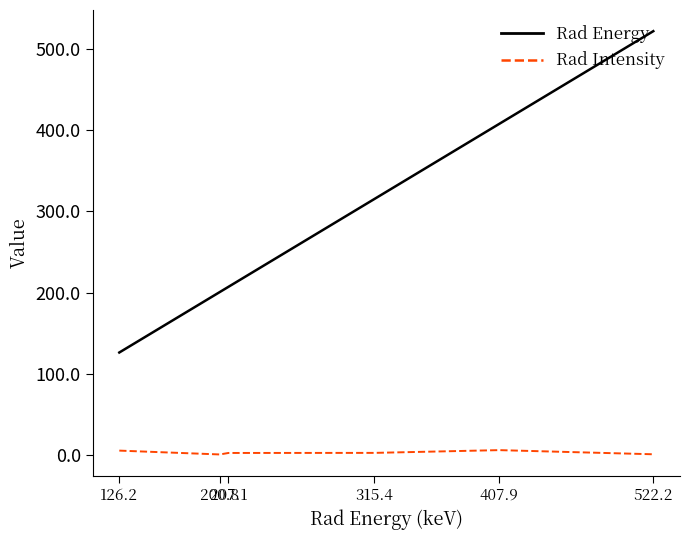

Which series has the widest spread of values?

Rad Energy